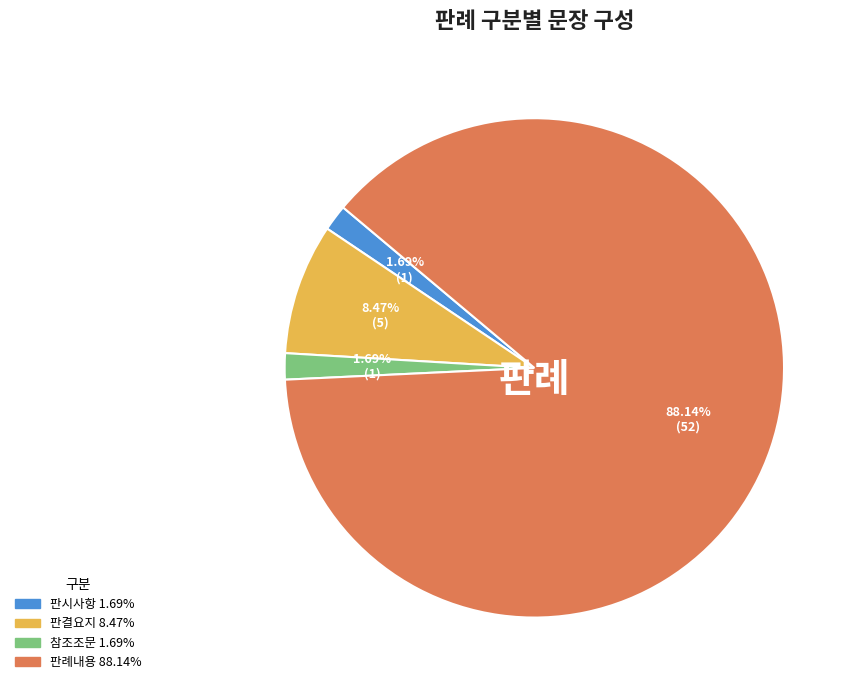

Combined, what portion of the pie is 참조조문 and 판례내용?

89.8%